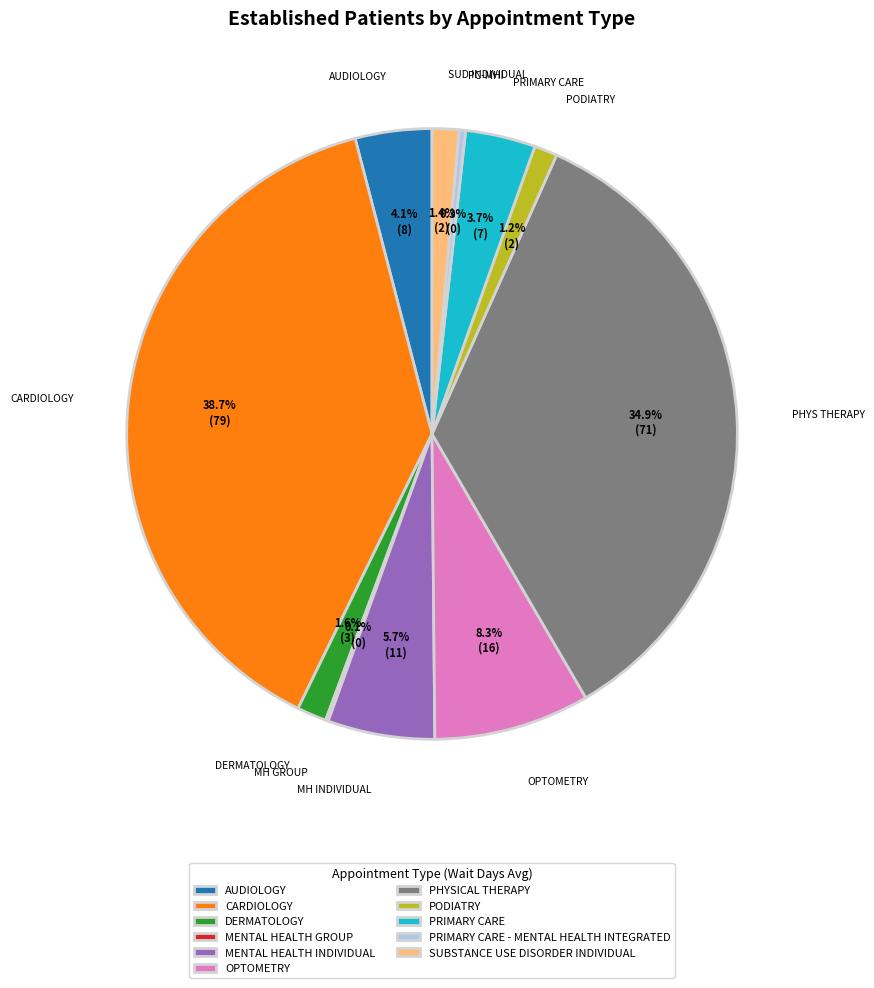

Which slice is the largest?

CARDIOLOGY